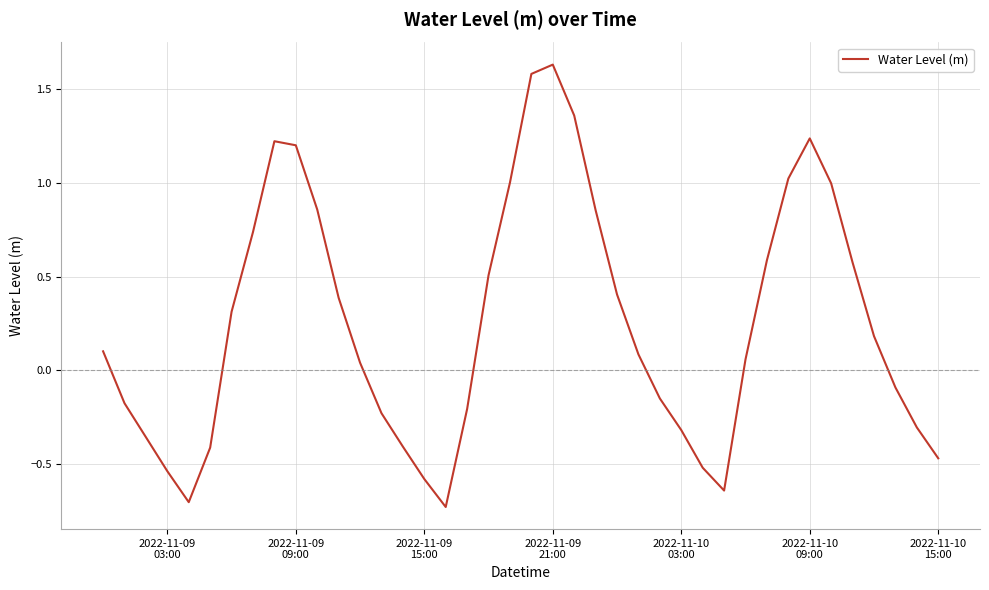

What is the difference between the maximum and minimum values?

2.4